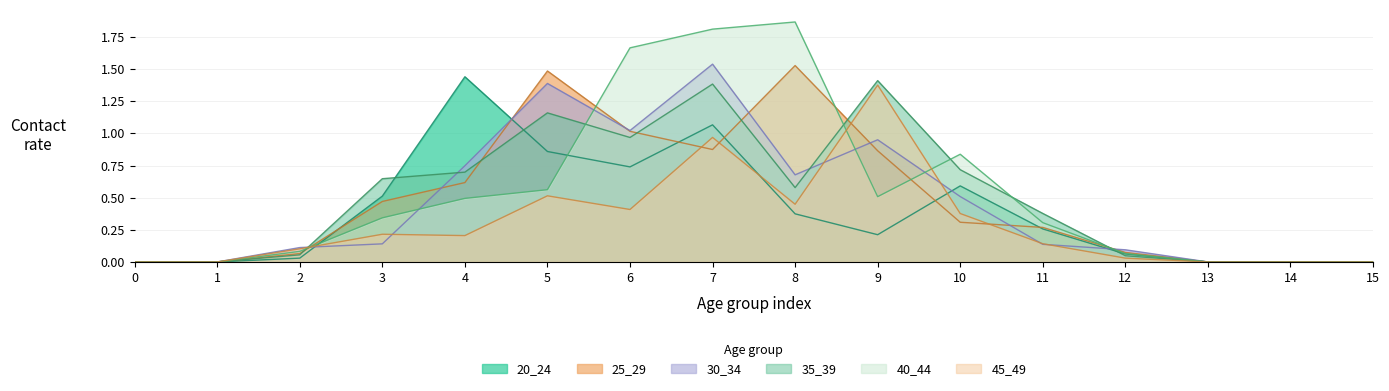

What is the difference between the maximum and minimum values in the 30_34 series?

1.5